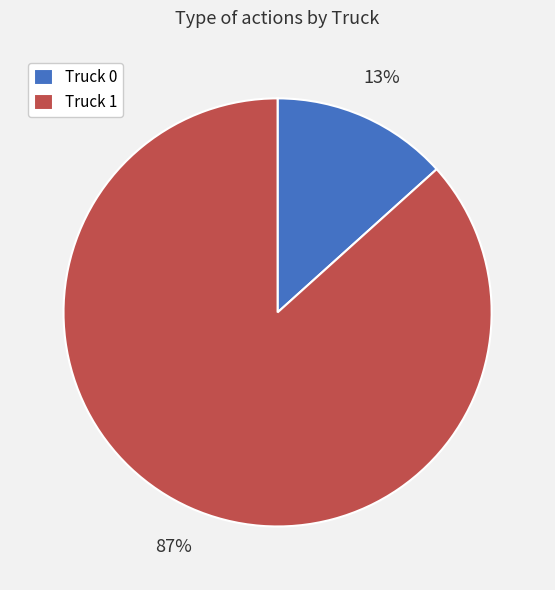

Is Truck 0 the majority of the pie?

No